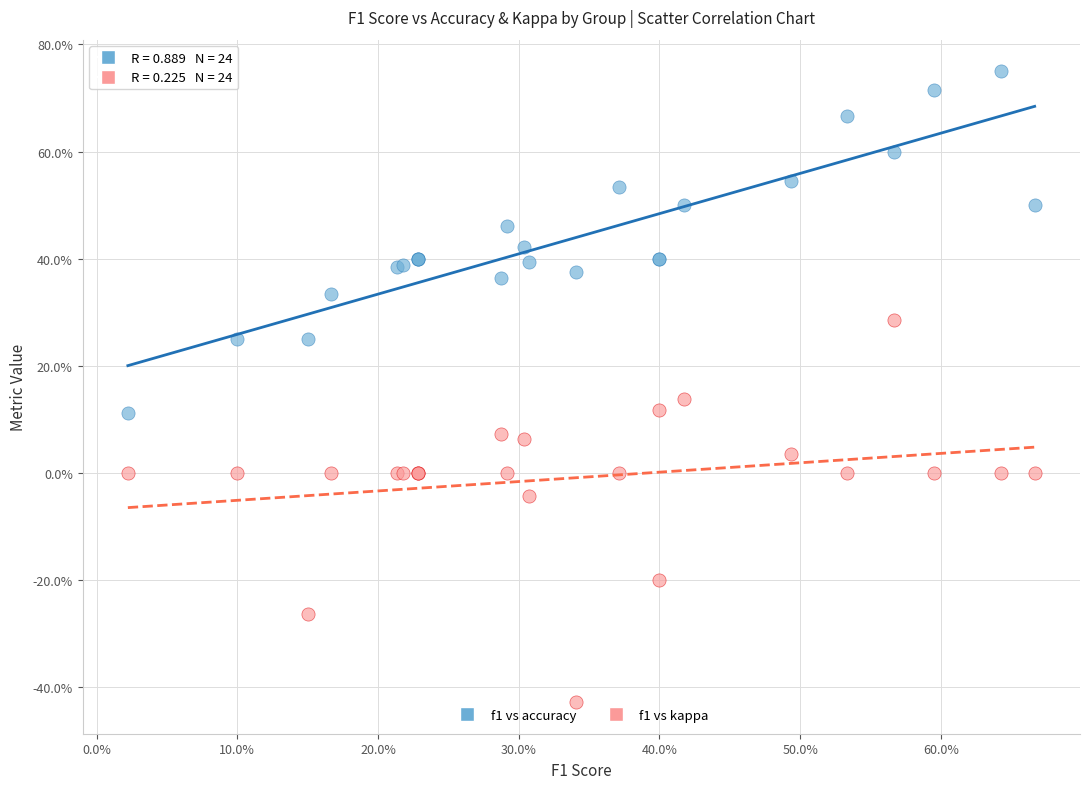

Which series has the largest Y range (max minus min)?

f1 vs kappa